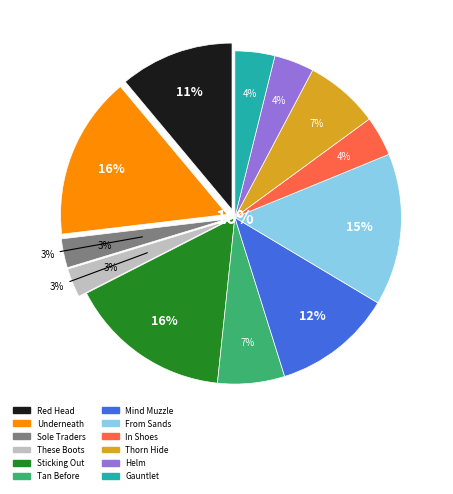

Rank the categories by value from highest to lowest.

Underneath It All, Sticking Out, From Sands Stage, Mind over Muzzle, Red in the Head, A Thorn Hide, Tan Before Ban, In Their Shoes, Place Call Helm, Throwing Gauntlet, Sole Traders, These Boots